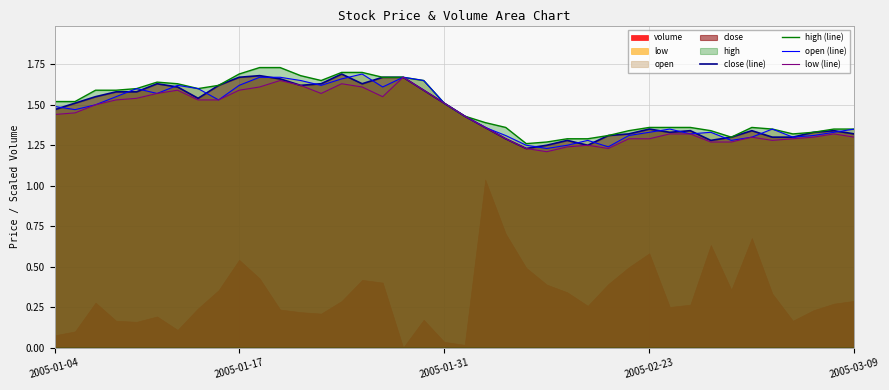

True or false: open (line) has more than 0 interior local peaks.

True